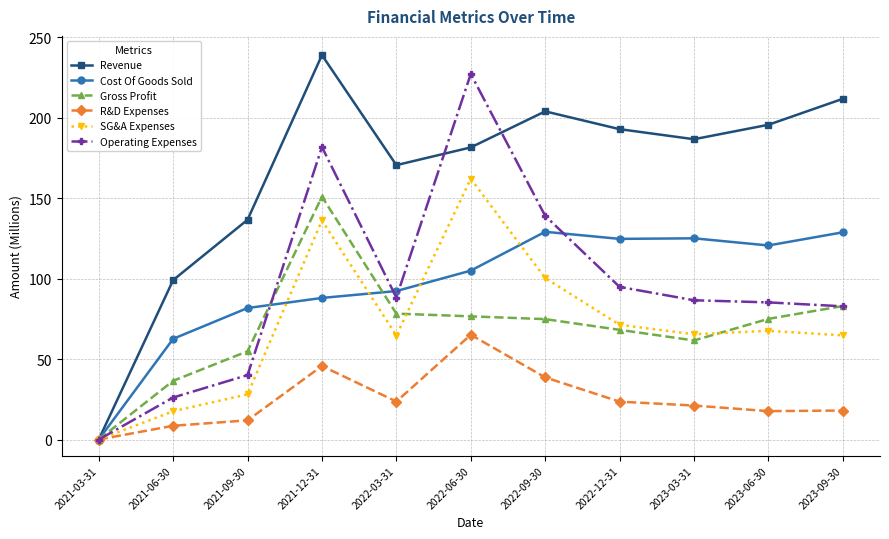

What is the label of the 8th point from the left?

2022-12-31